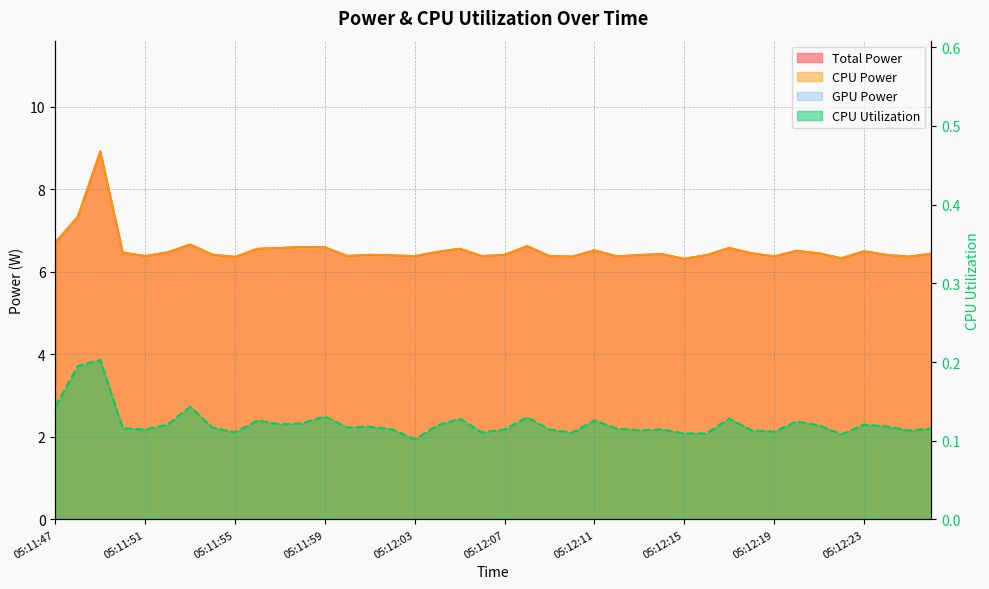

Between 05:12:00 and 05:12:07, which is larger?

05:12:07